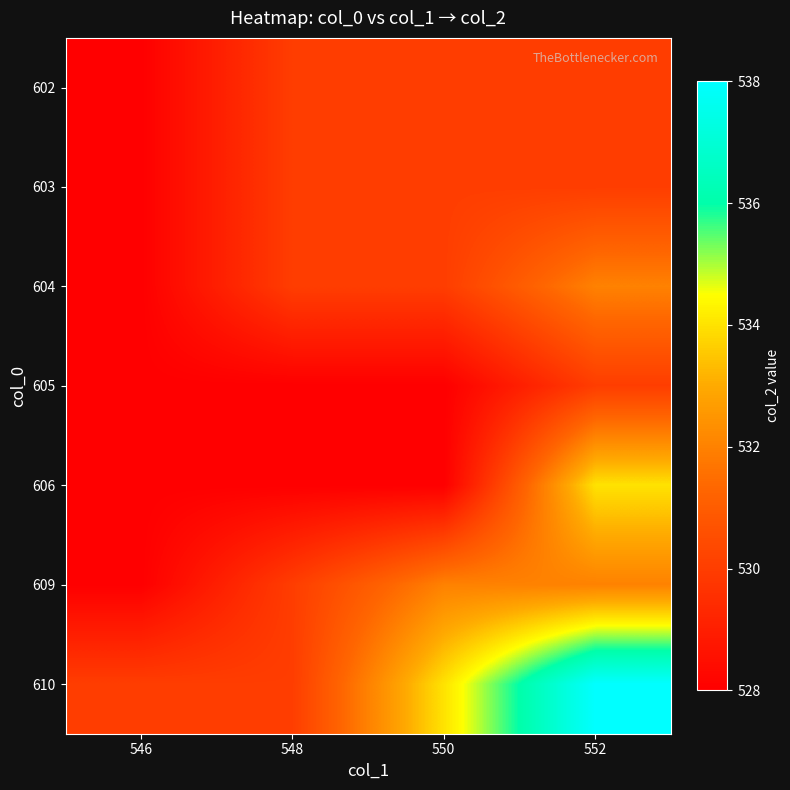

What is the maximum value shown in the chart?

538